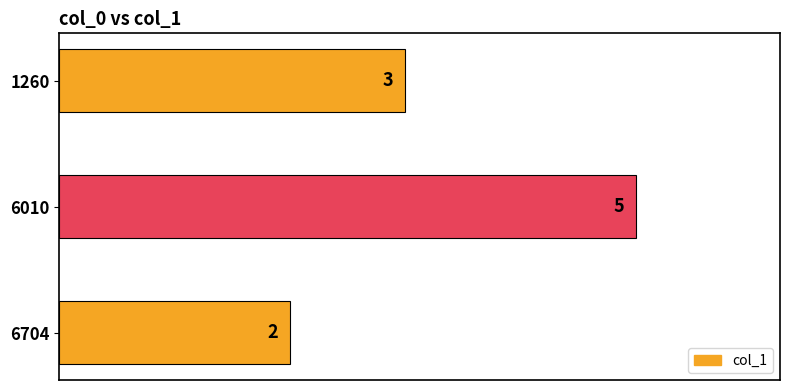

List the labels in order of value, largest first.

6010, 1260, 6704